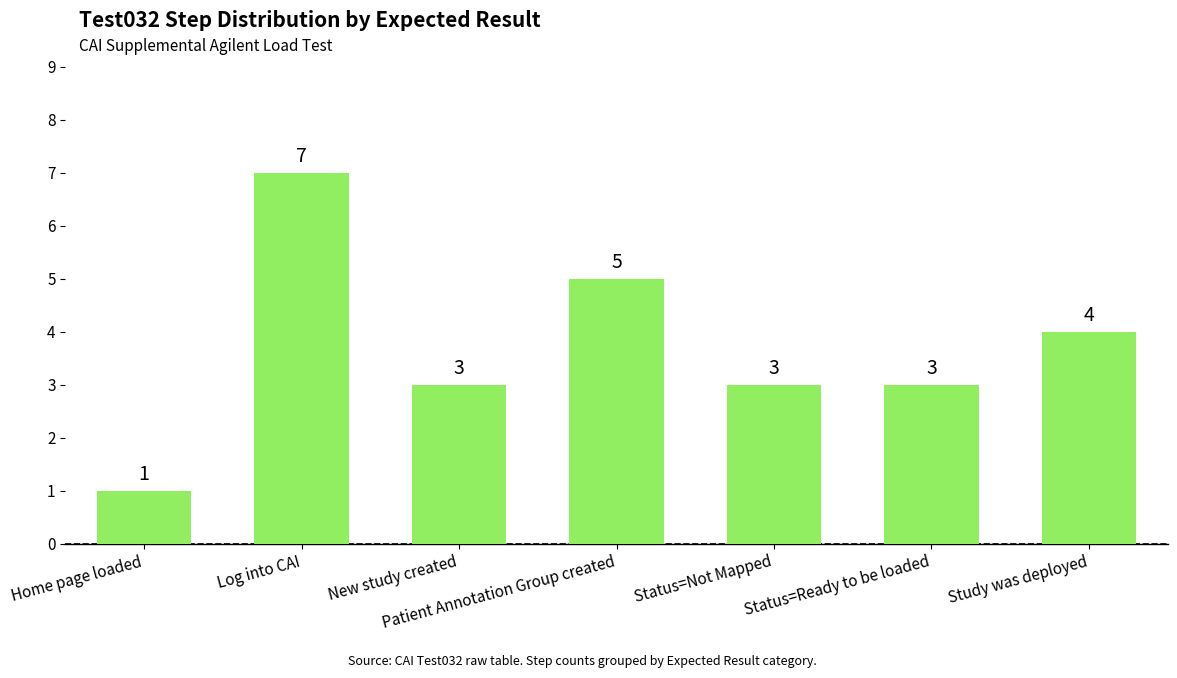

How many values are between 3 and 5?

5